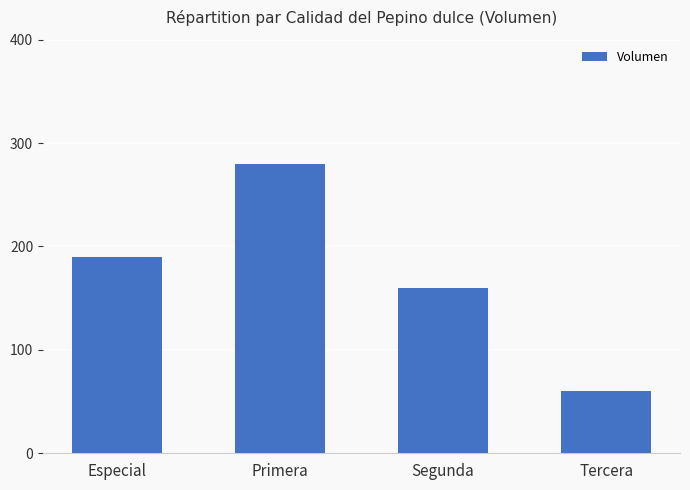

What is the approximate value at Primera, to the nearest 10?

280